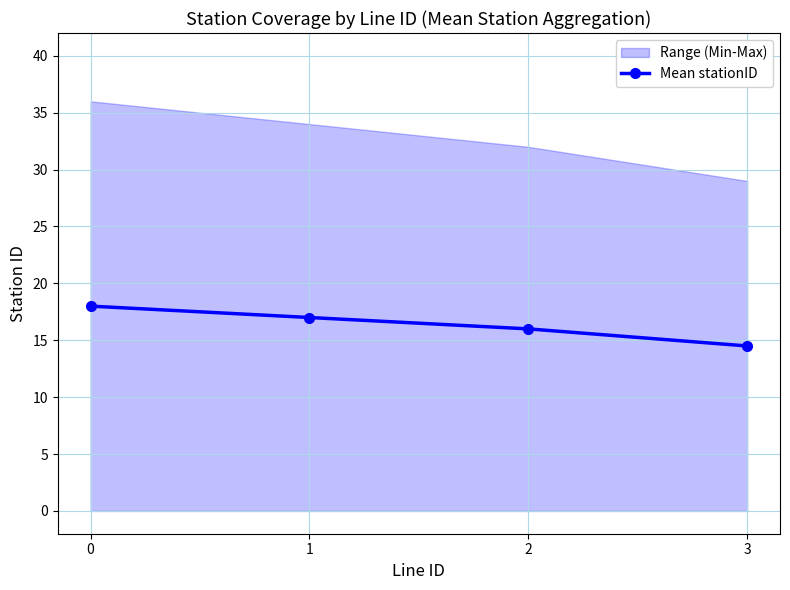

What is the value of the 4th point from the left?

14.5